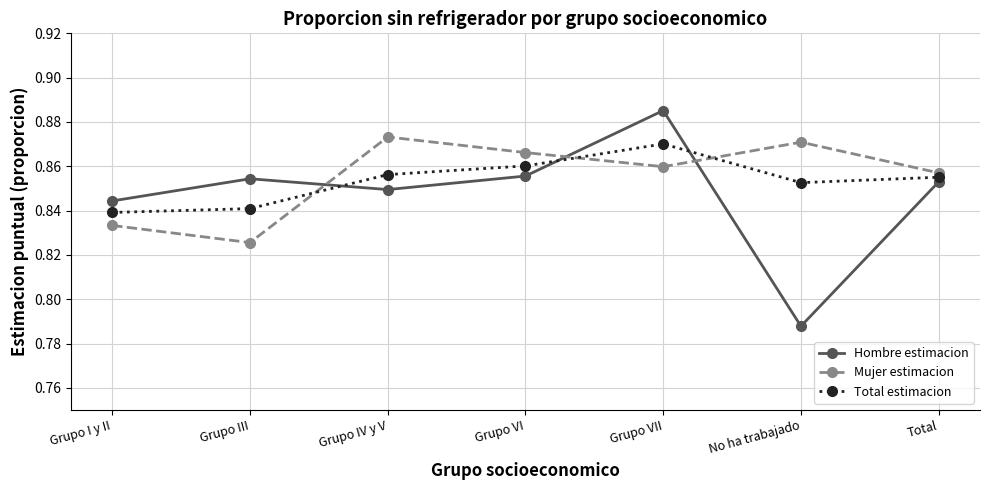

Which series has the widest spread of values?

Hombre estimacion